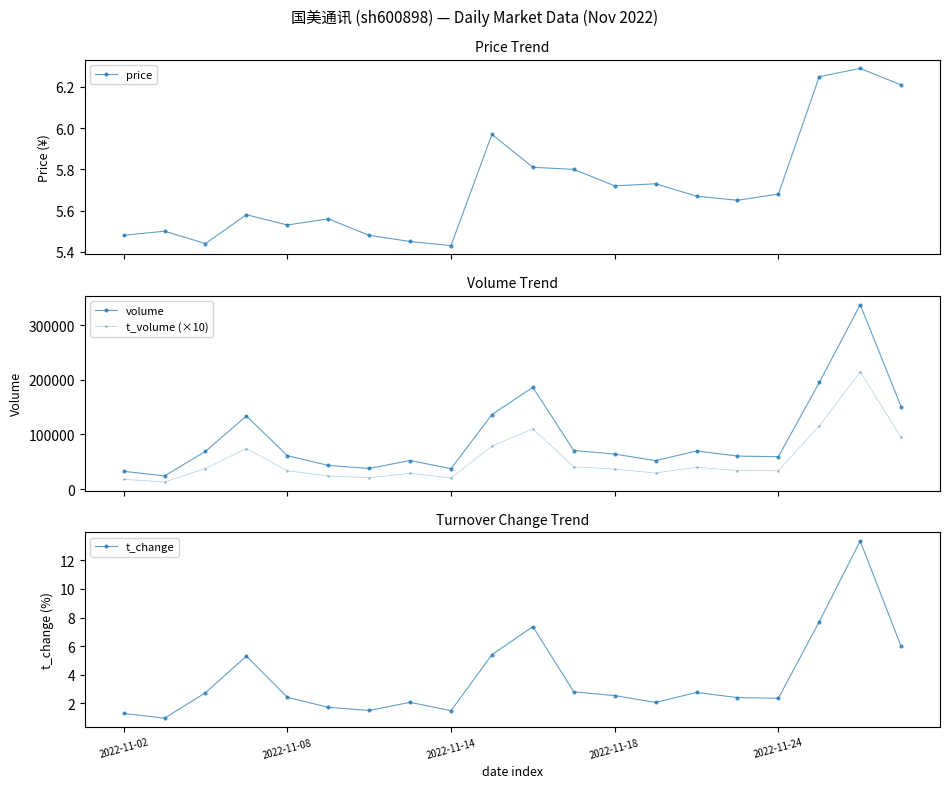

What is the total value across all series at 10?

296435.2